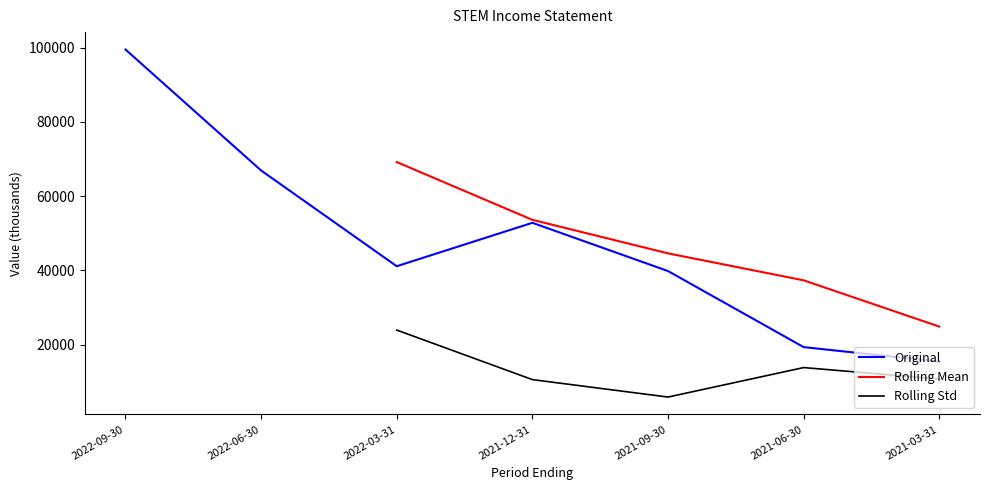

What is the lowest value of the Original series?

15400